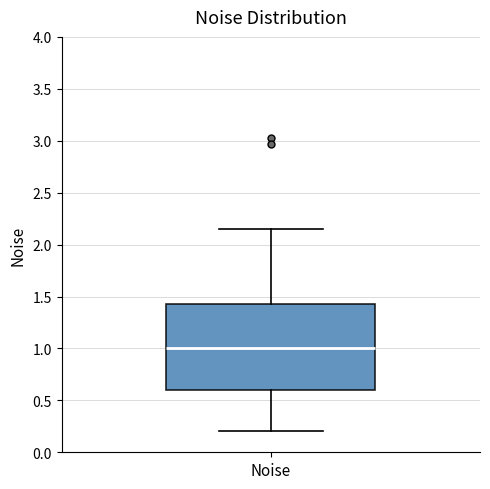

Transcribe this box plot: give where the median line is, the range the box spans, and where the two whiskers end, as read against the y-axis. The values are not printed on the chart, so give them approximately, as read against the axis.

median 1.00, box 0.60 to 1.45, whiskers 0.20 to 2.15